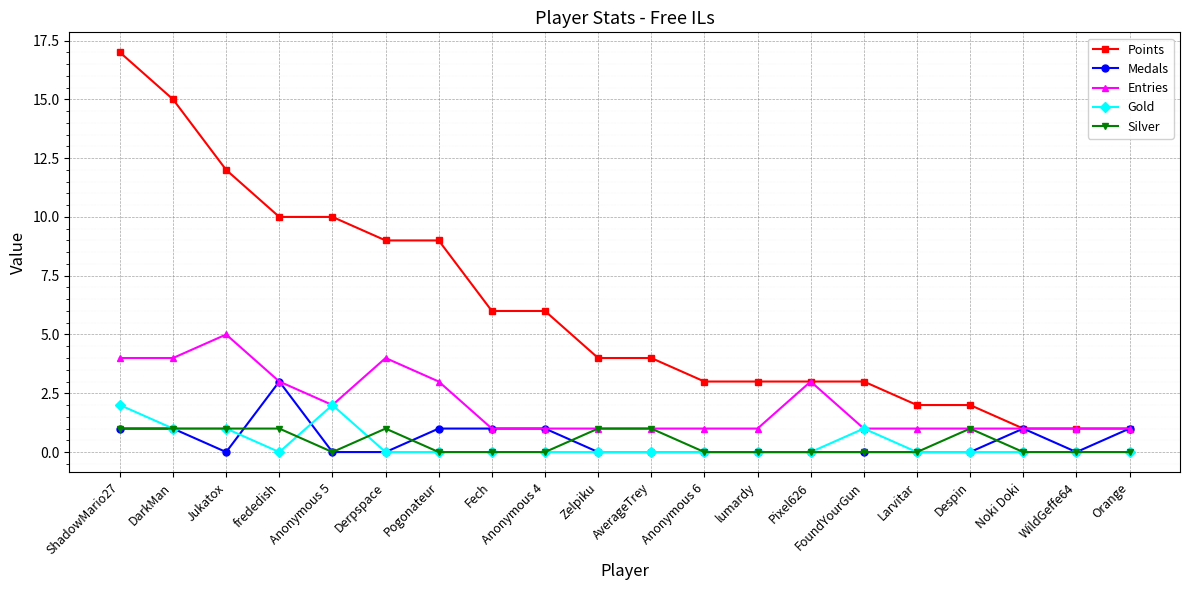

Does the chart display data point markers on the line(s)?

Yes